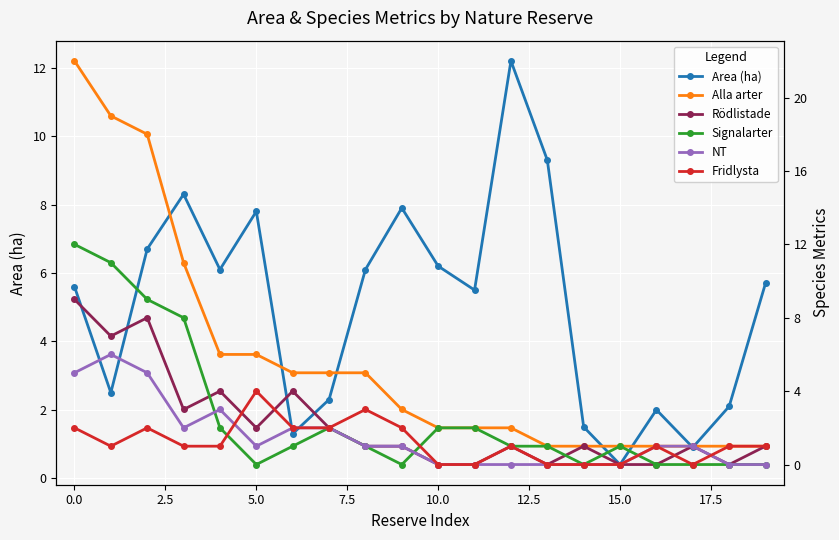

Rank the series by their maximum value, from highest to lowest.

Alla arter, Area (ha), Signalarter, Rödlistade, NT, Fridlysta